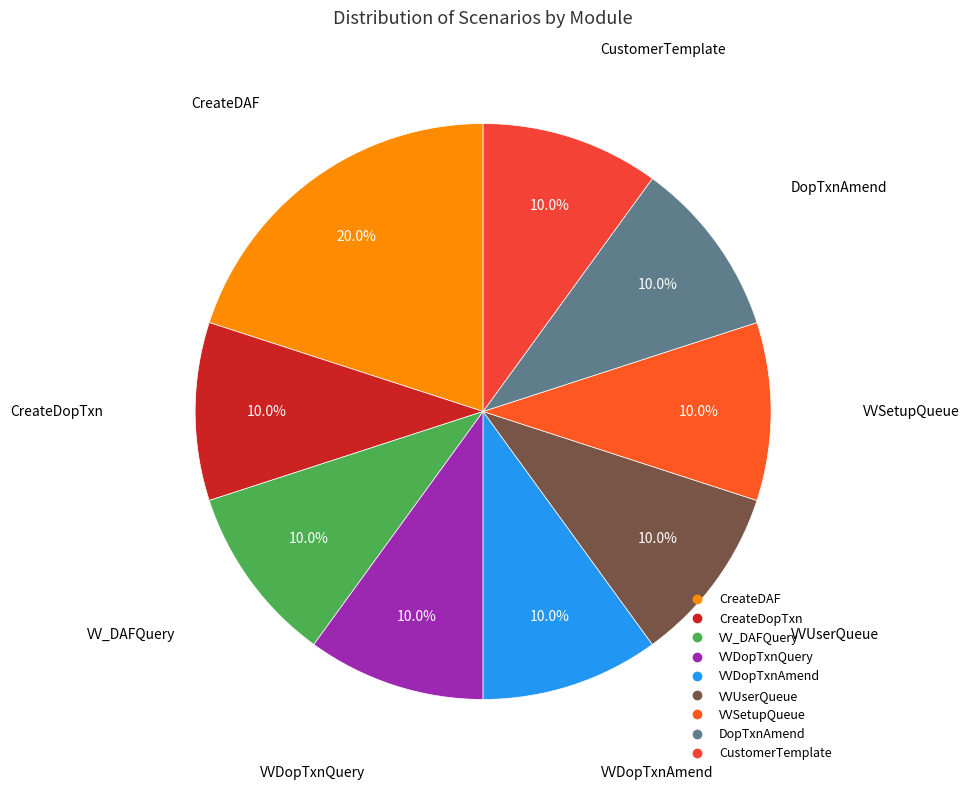

How many slices are in this pie chart?

9